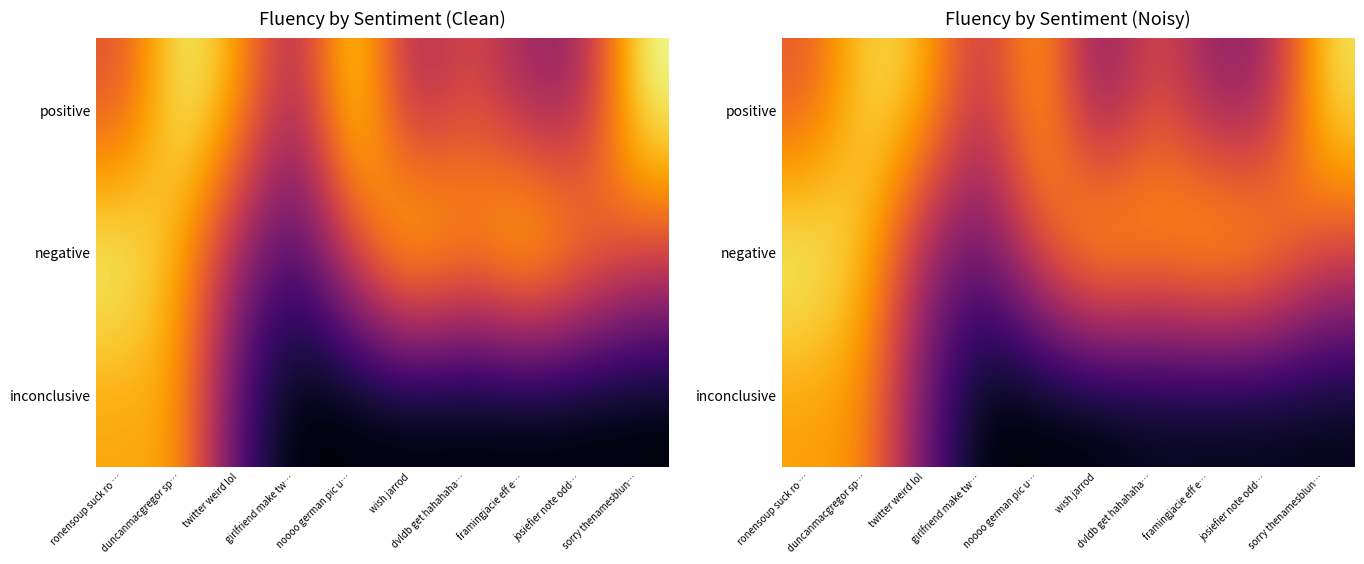

Which series has the largest range (max minus min)?

inconclusive